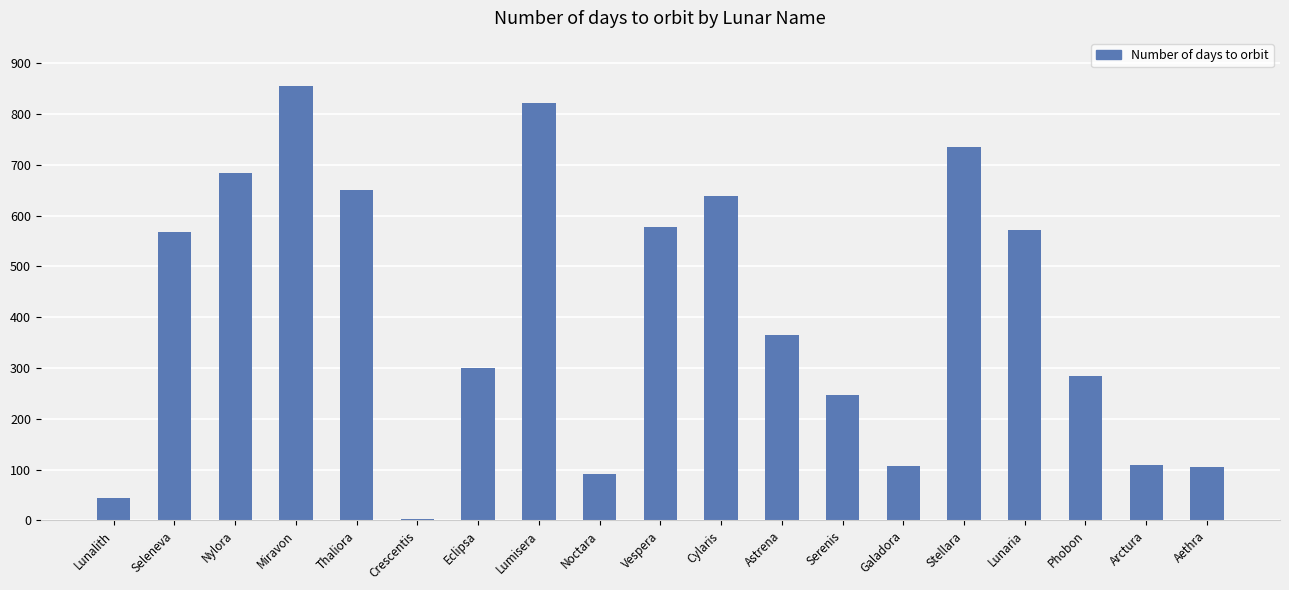

What is the sum of all values?

7757.3